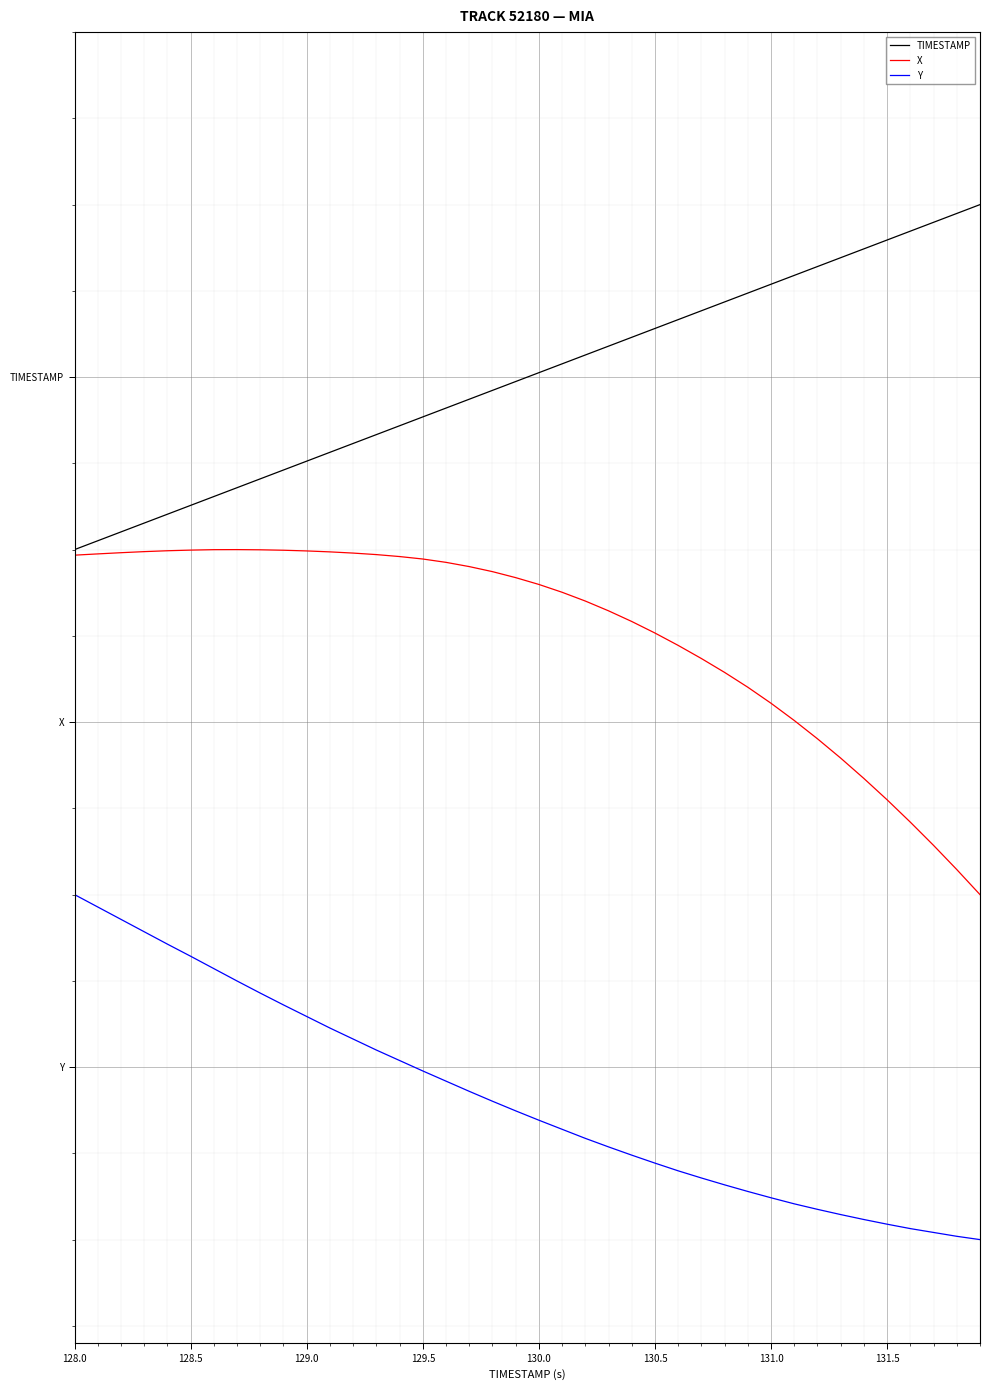

True or false: Y and TIMESTAMP intersect in this chart.

False